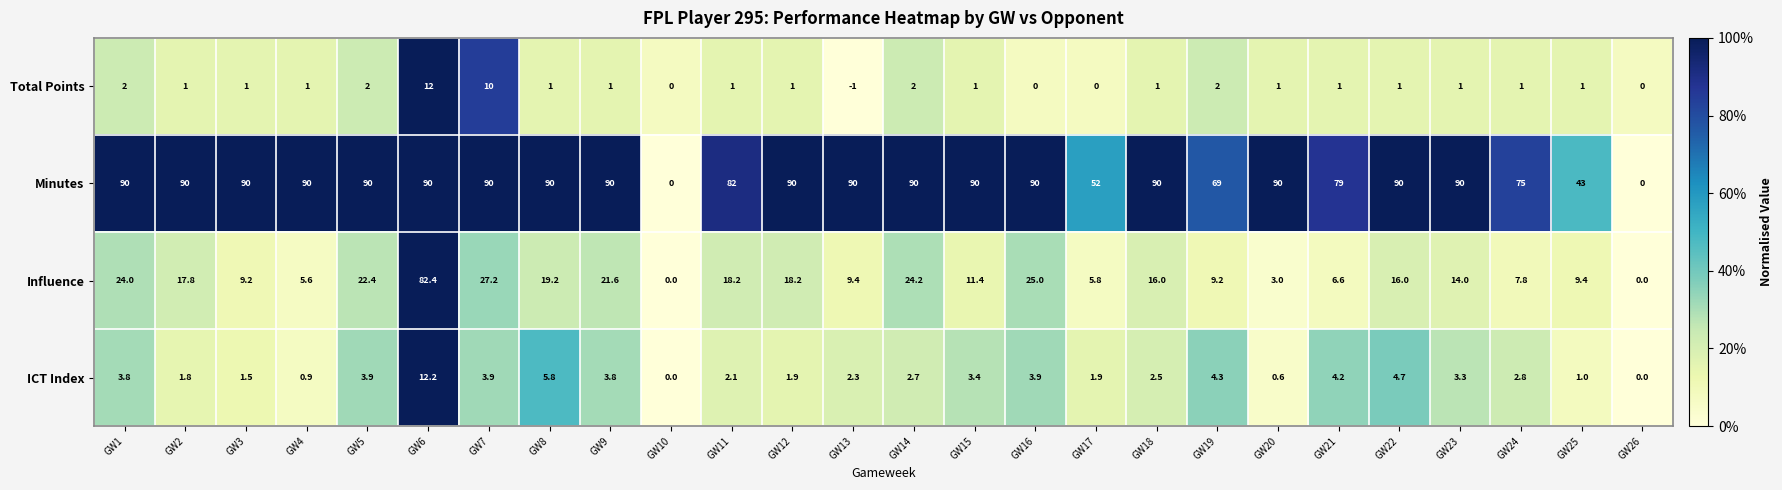

Is it true that Influence equals 4.3 at GW20?

False